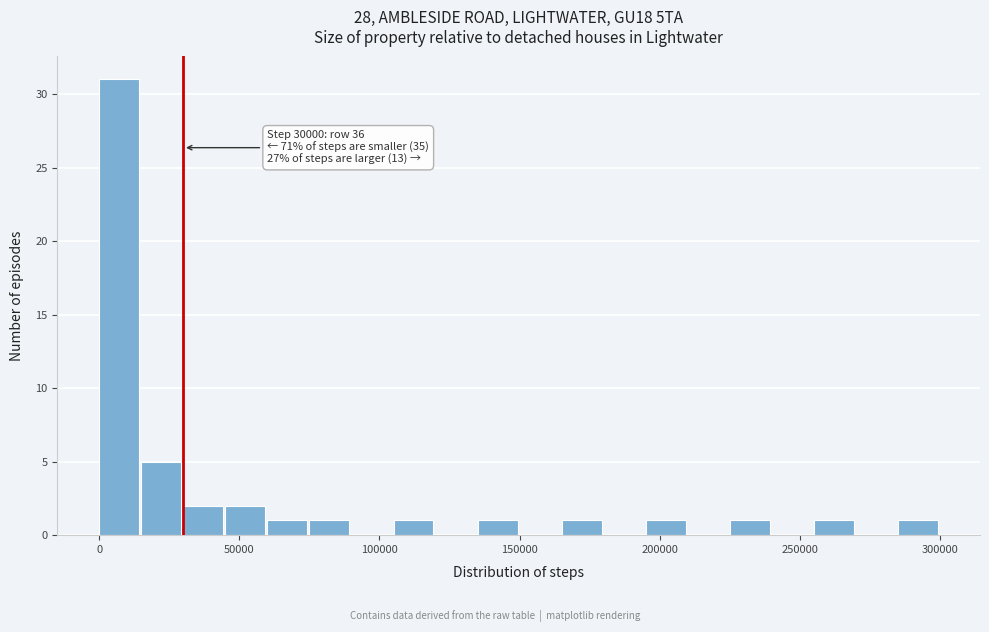

Read against the x-axis, roughly where is the centre of the tallest bar?

5000